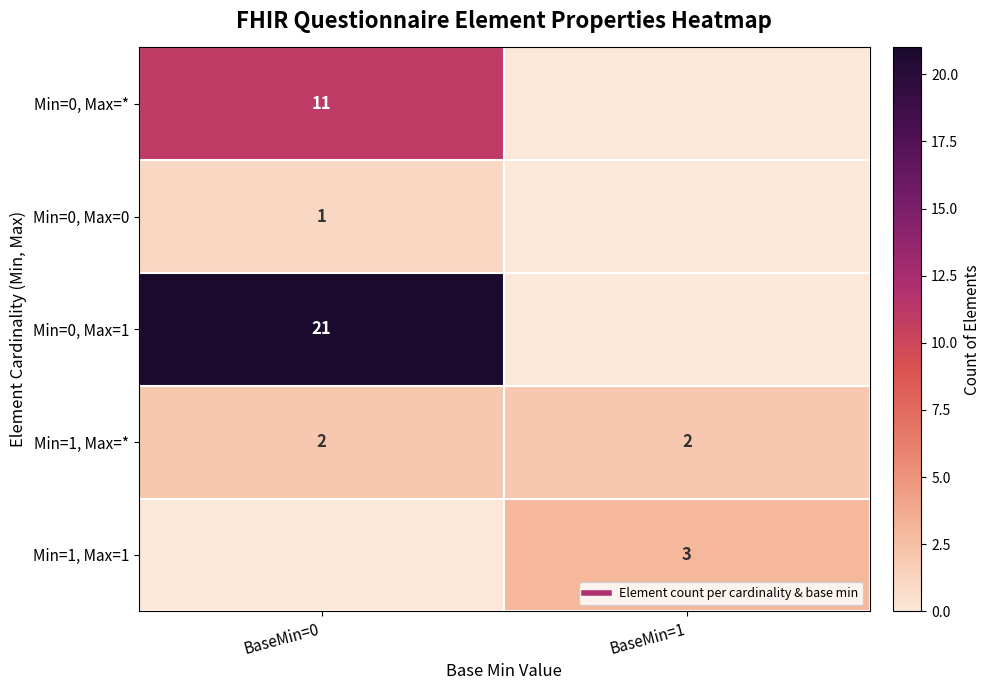

How many positive values does the Min=0, Max=0 series have?

1